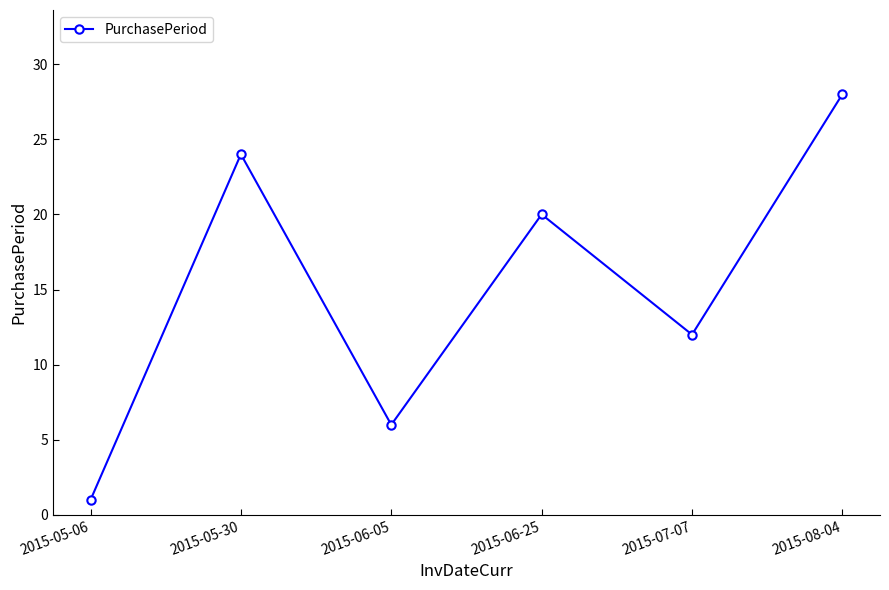

What is the value of the 5th point from the left?

12